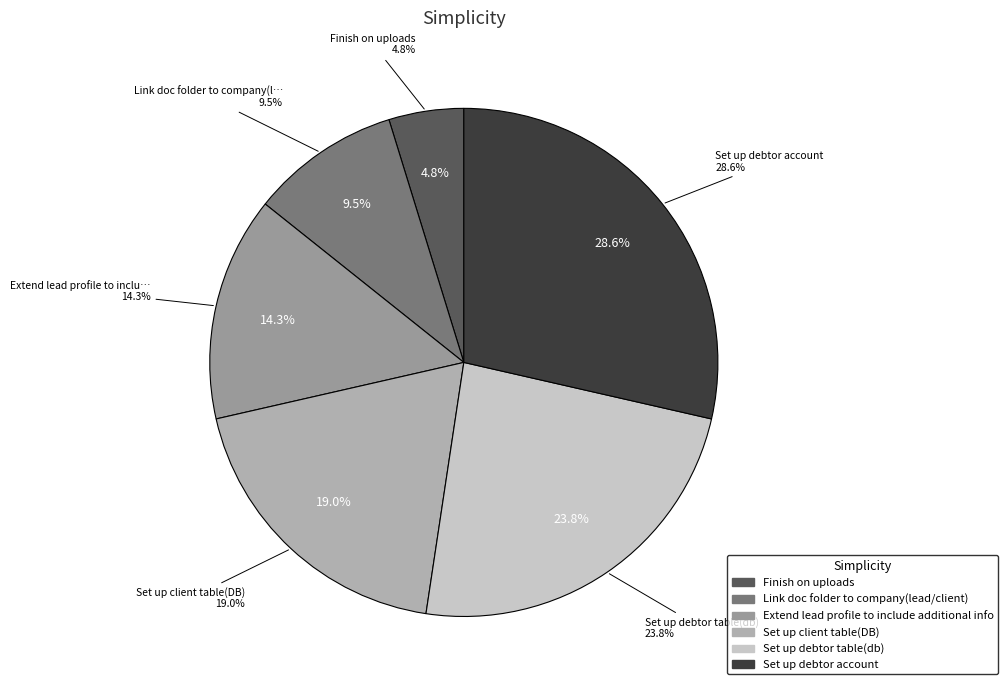

To the nearest percent, what is the average slice percentage?

17%